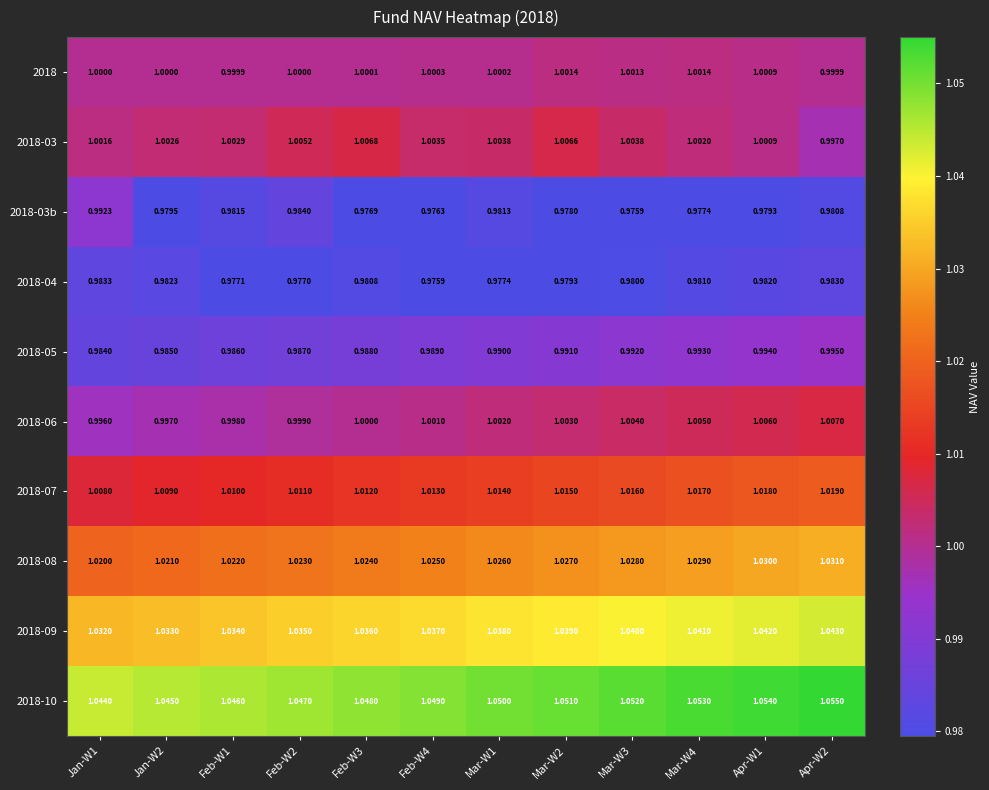

How many series are shown in this chart?

10